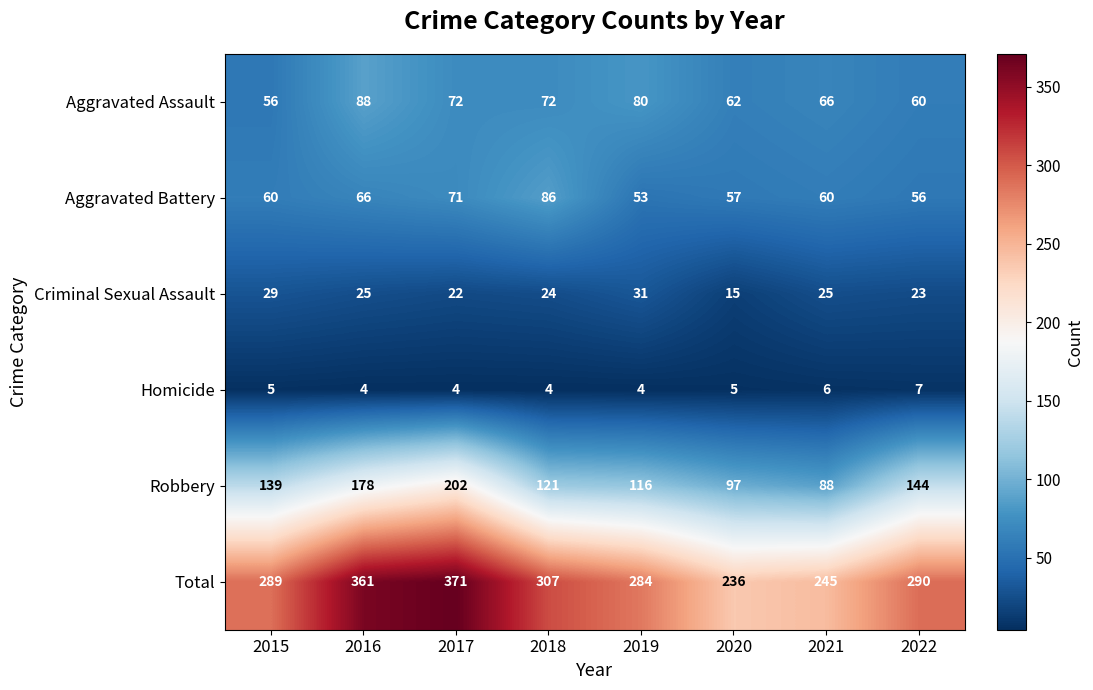

At which label is Robbery closest to 145?

2022